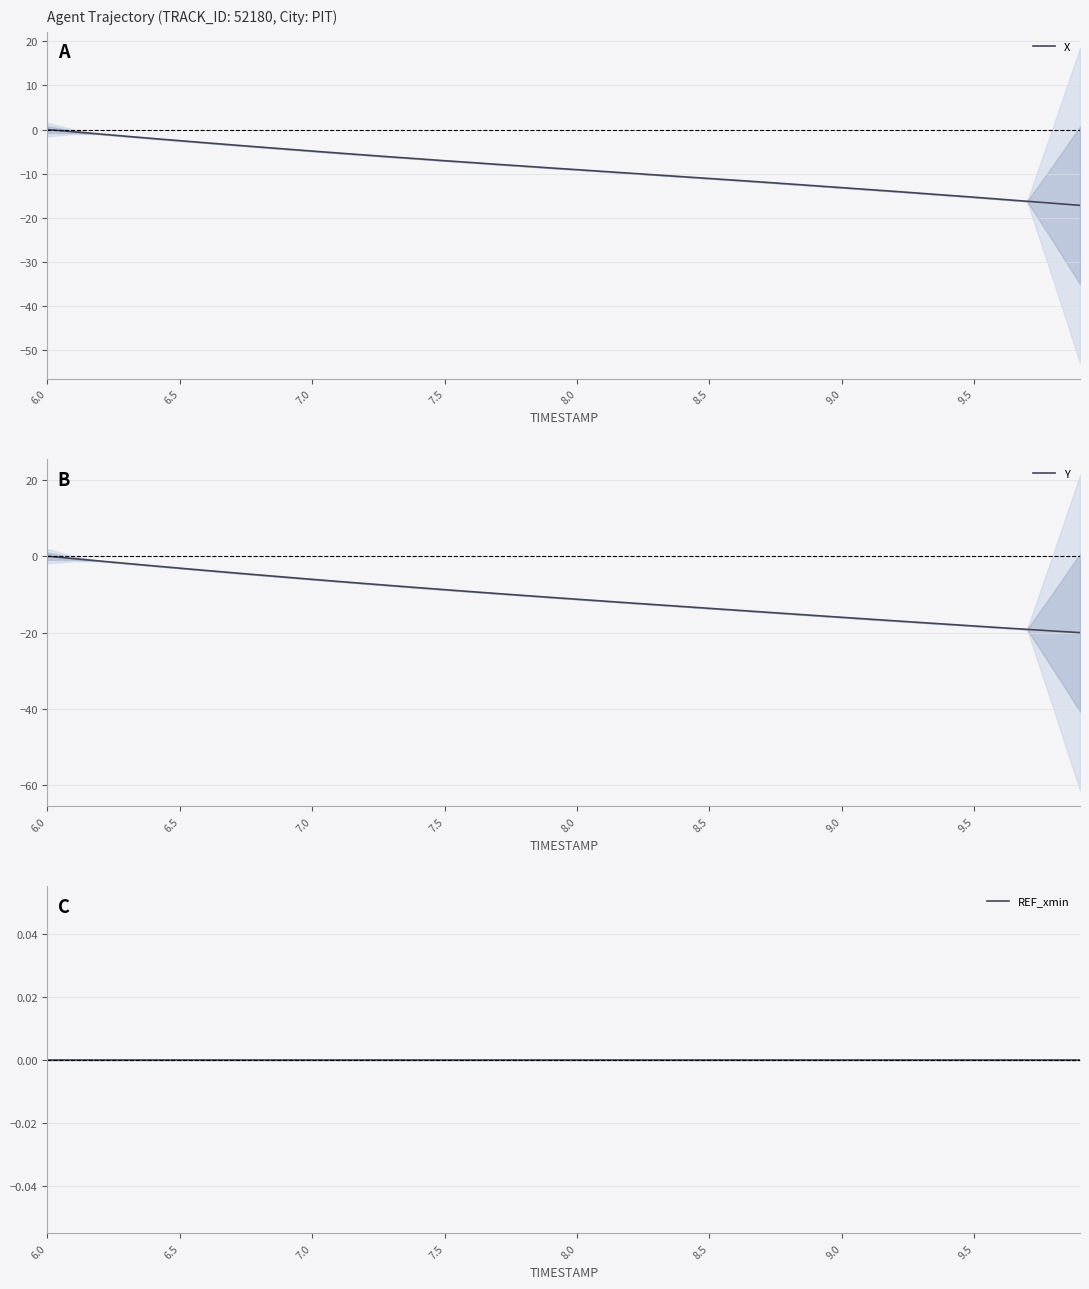

At which label is REF_xmin closest to 0?

6.0